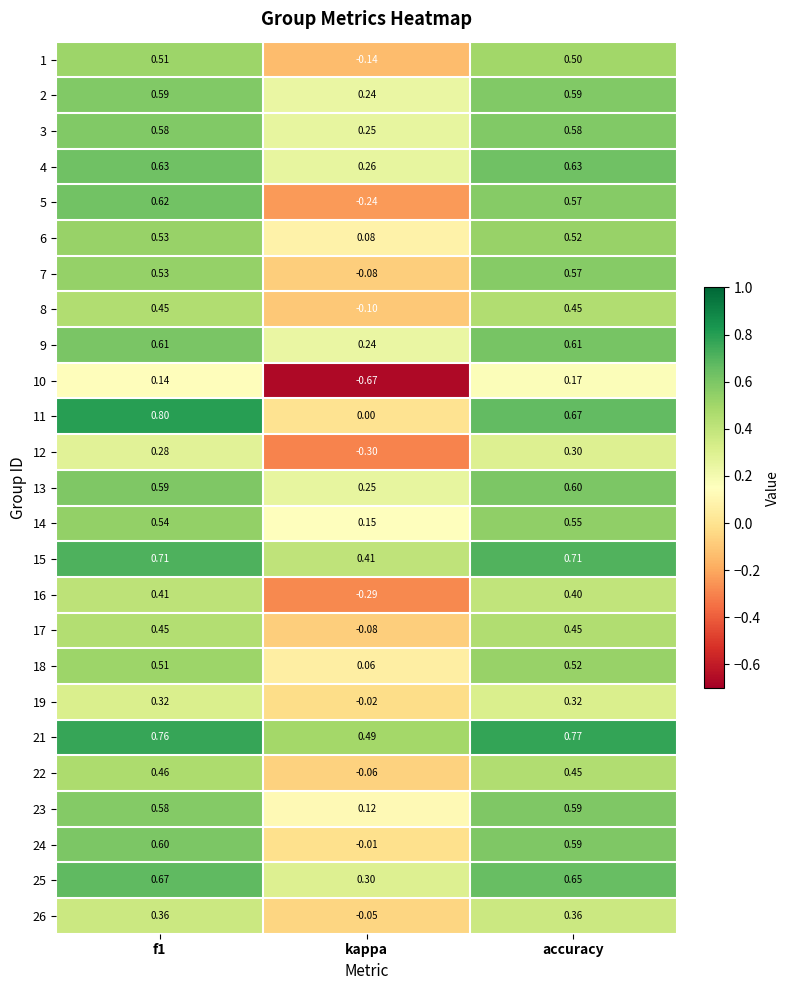

Which category has the lowest value in the 25 series?

kappa